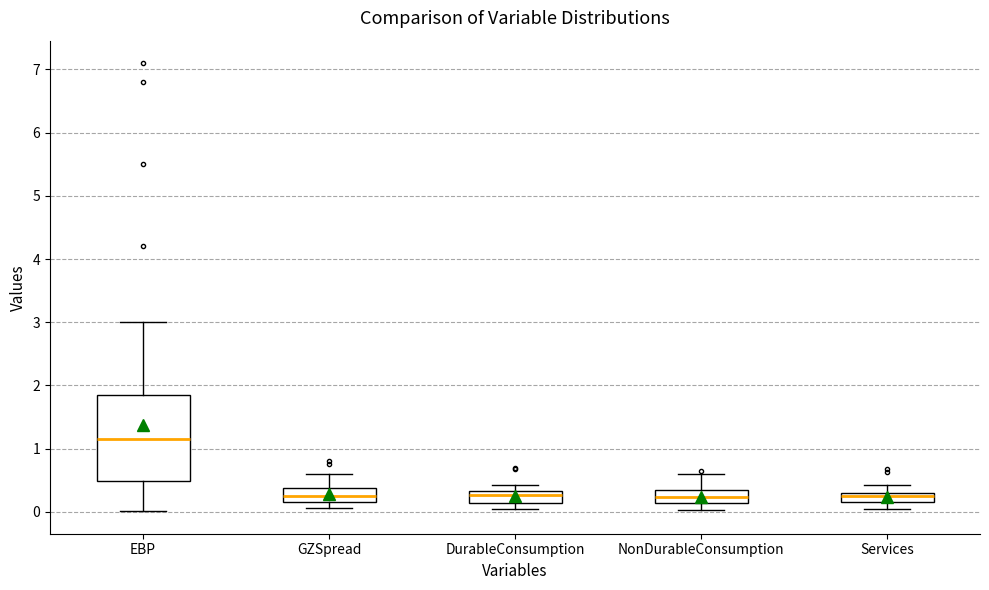

Which box is the tallest, from its lower edge to its upper edge?

EBP